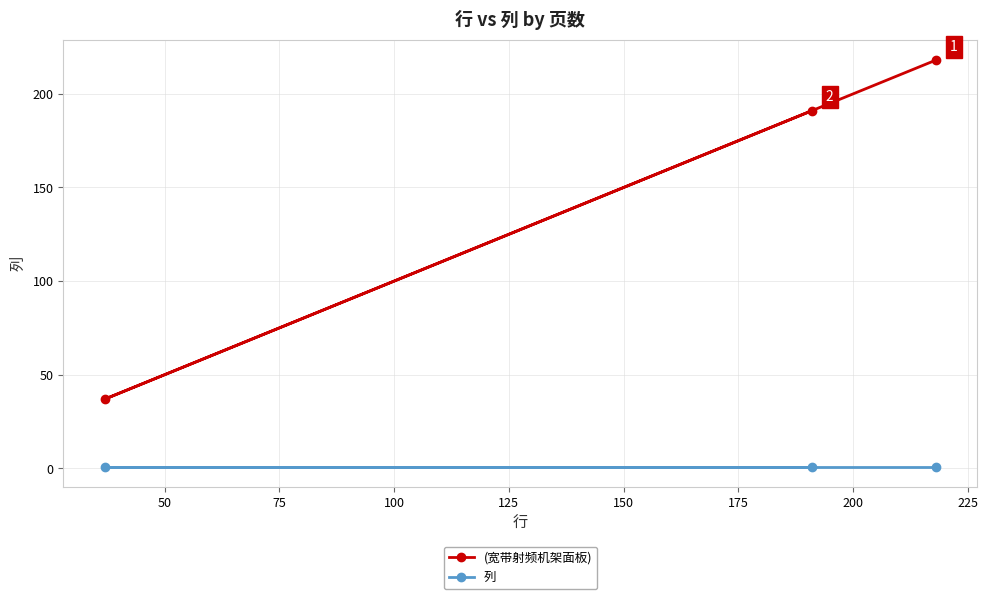

Rank the series by their average value, from highest to lowest.

(宽带射频机架面板), 列